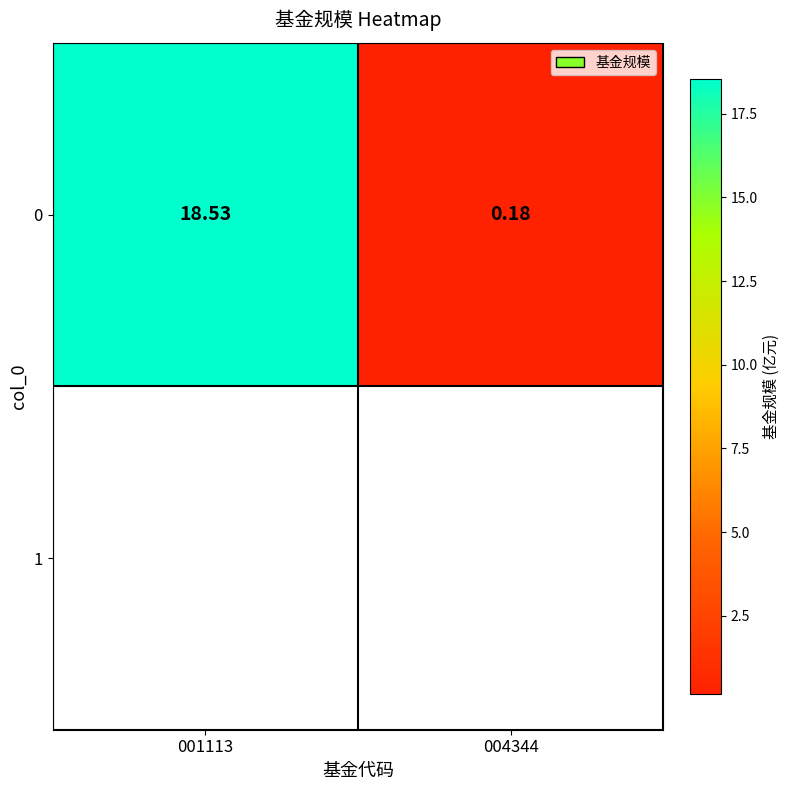

List the labels in order of value, smallest first.

004344, 001113